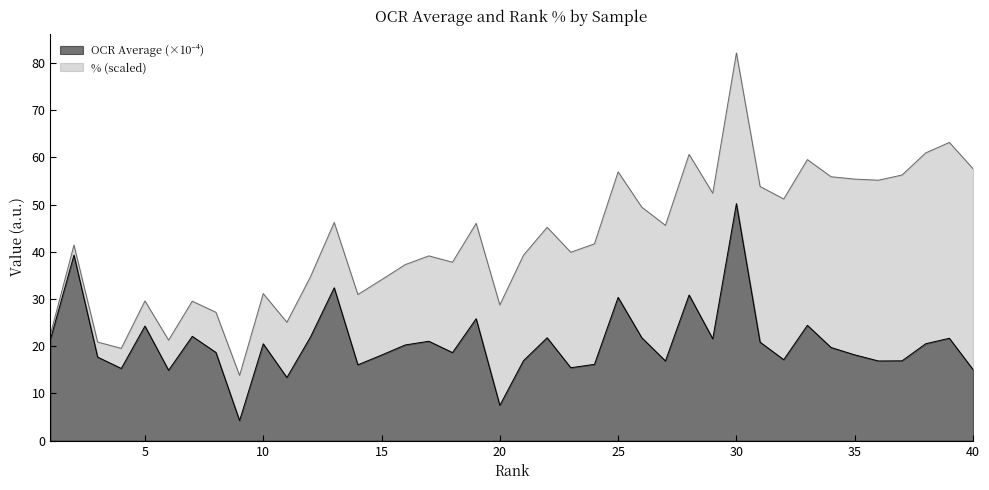

Reading right to left, list all the values displayed in this chart.

40=15.1	39=21.7	38=20.5	37=16.9	36=16.9	35=18.2	34=19.7	33=24.4	32=17.2	31=20.9	30=50.2	29=21.6	28=30.9	27=16.9	26=21.8	25=30.4	24=16.2	23=15.5	22=21.8	21=17.0	20=7.5	19=25.8	18=18.7	17=21.1	16=20.3	15=18.1	14=16.1	13=32.4	12=22.0	11=13.4	10=20.5	9=4.3	8=18.7	7=22.1	6=14.9	5=24.3	4=15.3	3=17.7	2=39.3	1=21.4